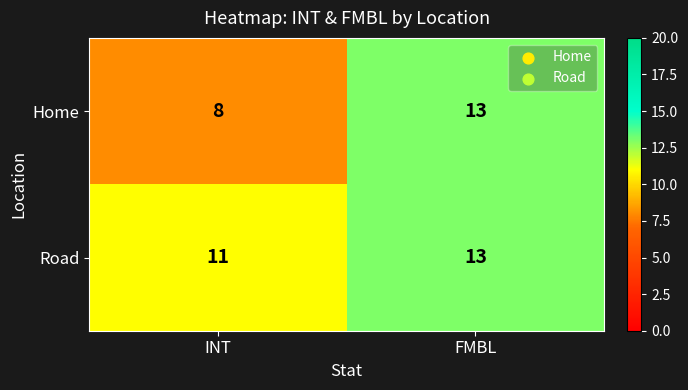

At which category does the chart reach its peak across all series?

FMBL